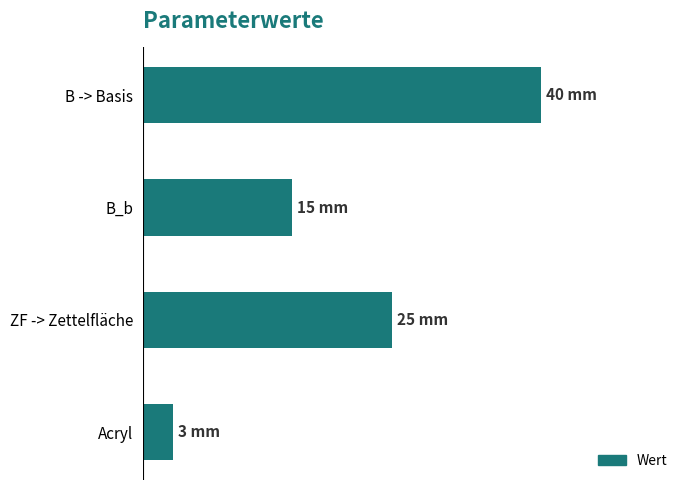

What is the maximum value shown in the chart?

40